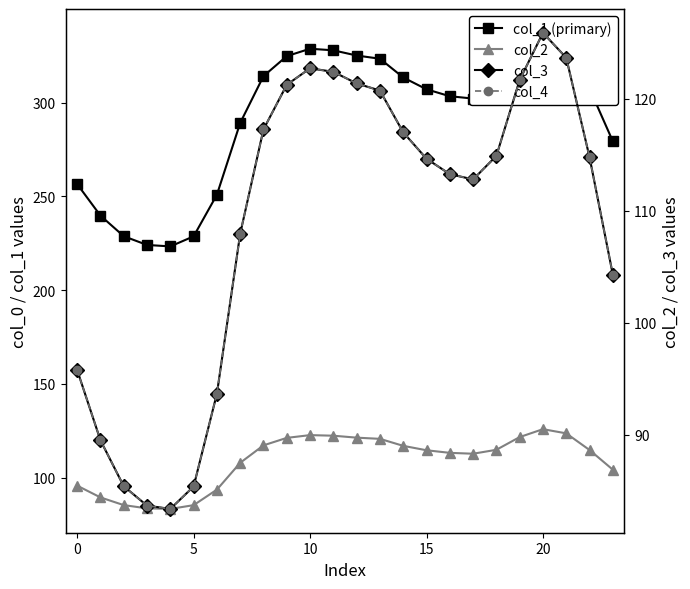

Between 0 and 9, which is larger?

9